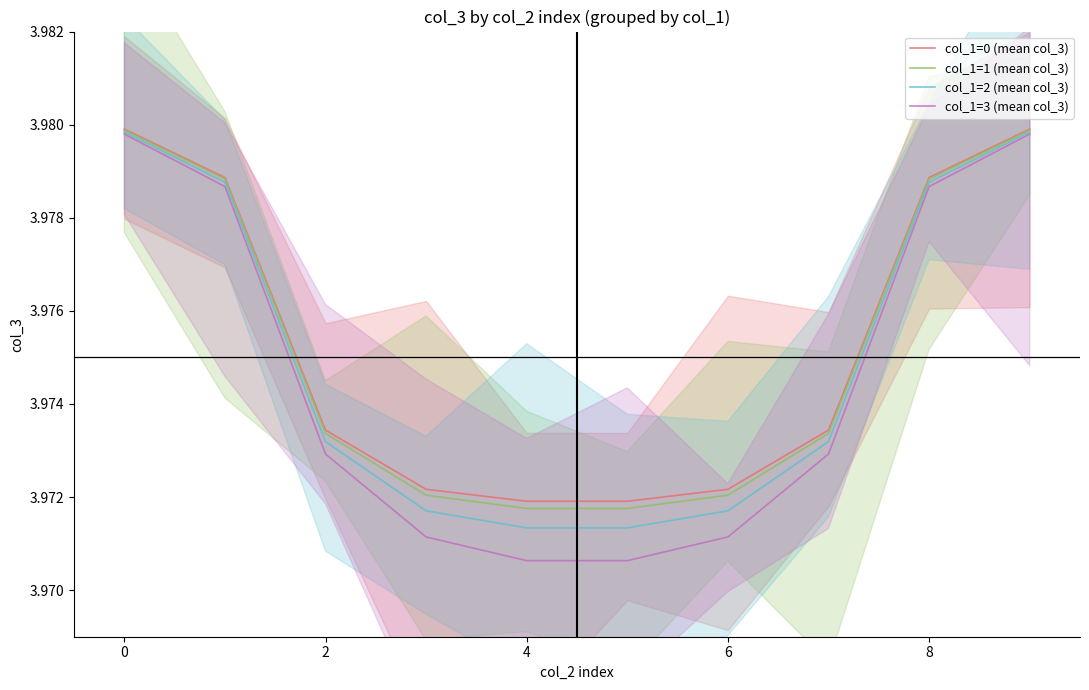

Rank the series at 2 from lowest to highest value.

col_1=3 (mean col_3), col_1=2 (mean col_3), col_1=1 (mean col_3), col_1=0 (mean col_3)